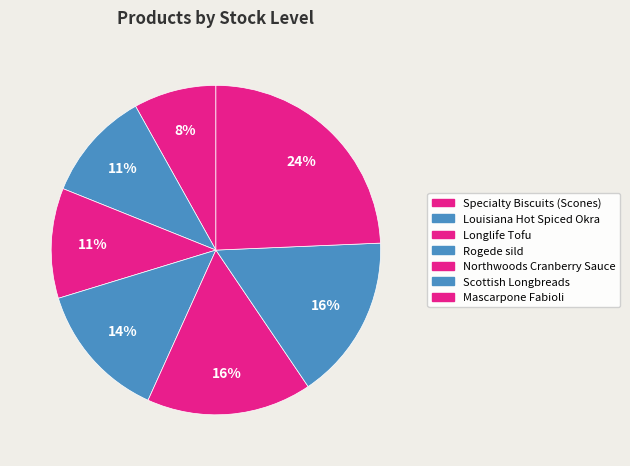

To the nearest percent, what is the difference between the Louisiana Hot Spiced Okra and Rogede sild slice percentages?

3%